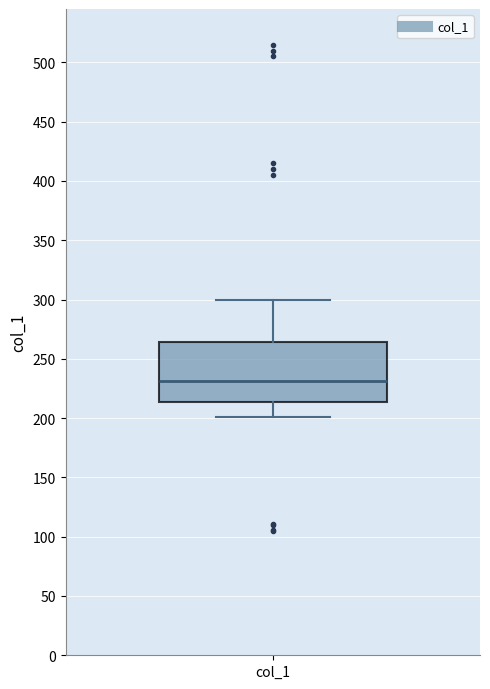

Where does the lower whisker of the box for col_1 end on the y-axis? The values are not printed on the chart, so give them approximately, as read against the axis.

200